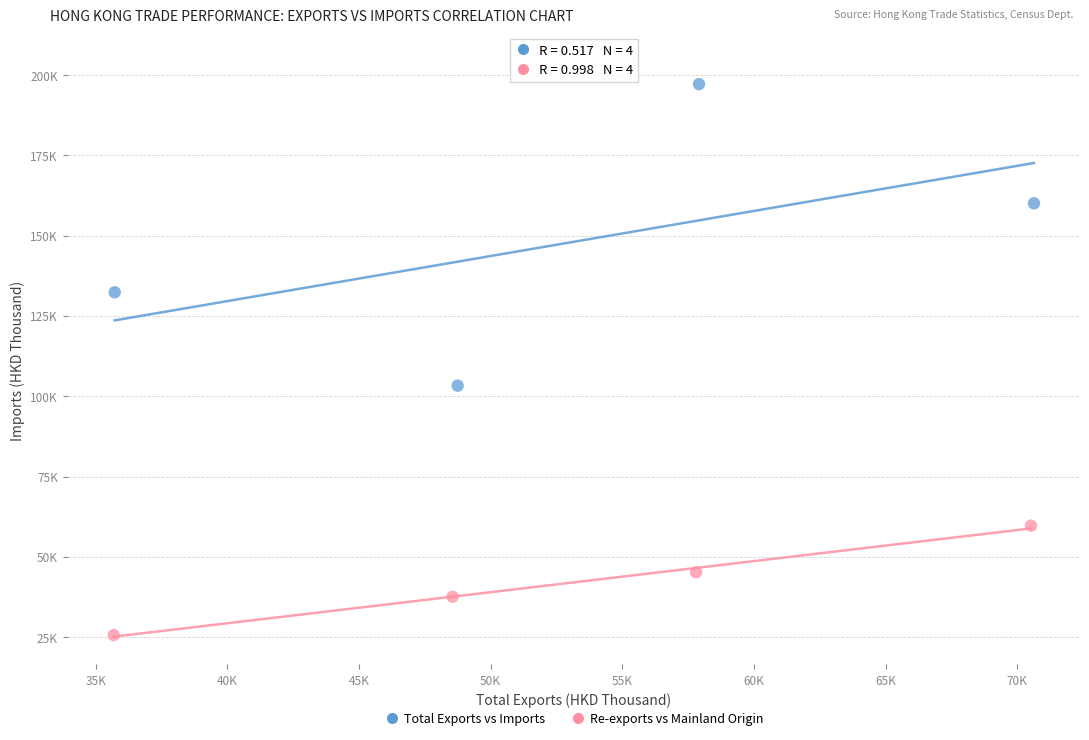

Which series contains the highest Y value?

Total Exports vs Imports